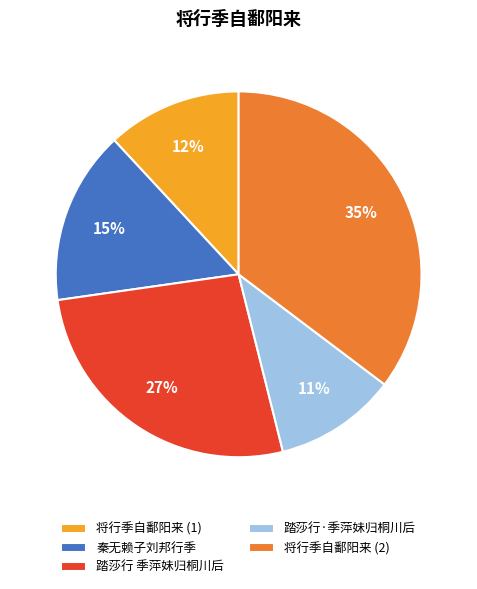

Do 将行季自鄱阳来 (1) and 秦无赖子刘邦行季 together represent more than half of the pie?

No